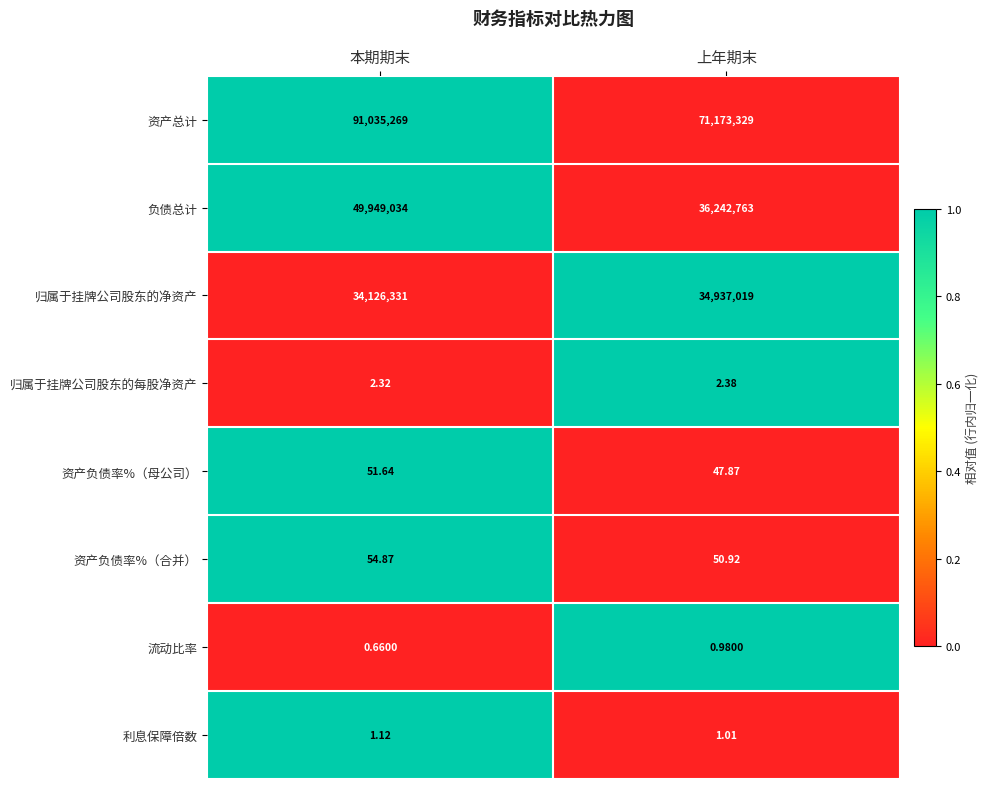

Count the number of data series in this chart.

8